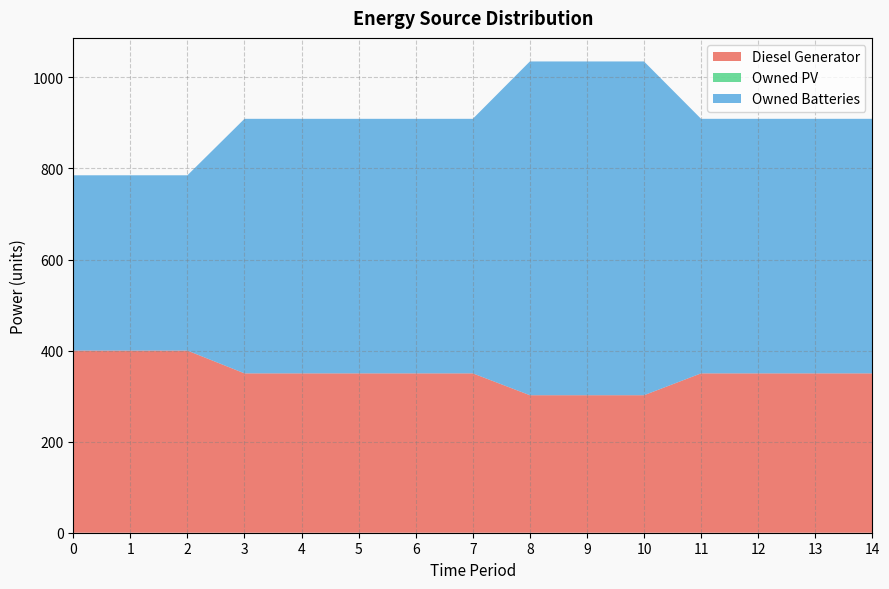

Reading left to right, list all the values displayed in this chart.

Diesel Generator: 0=400	1=400	2=400	3=350	4=350	5=350	6=350	7=350	8=302	9=302	10=302	11=350	12=350	13=350	14=350
Owned PV: 0=0	1=0	2=0	3=0	4=0	5=0	6=0	7=0	8=0	9=0	10=0	11=0	12=0	13=0	14=0
Owned Batteries: 0=385	1=385	2=385	3=559	4=559	5=559	6=559	7=559	8=733	9=733	10=733	11=559	12=559	13=559	14=559